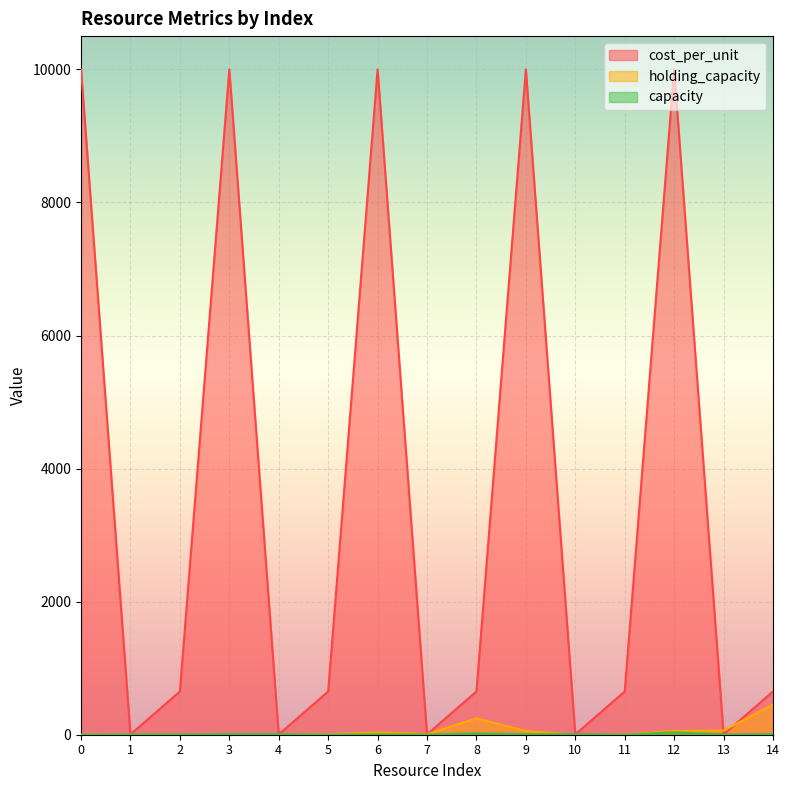

How many values in the cost_per_unit series are below 650?

5